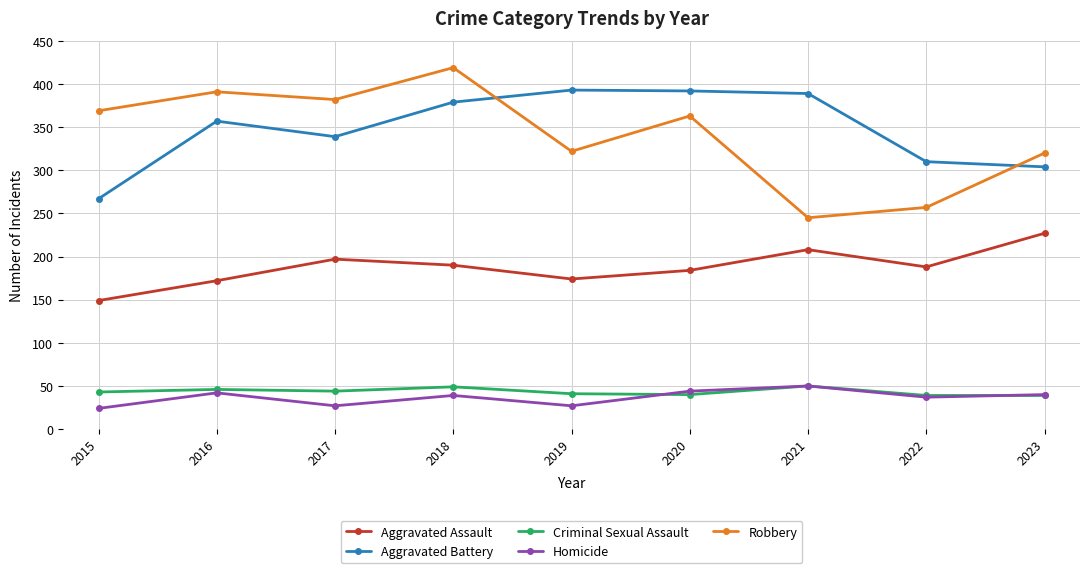

What is the highest value of the Robbery series?

419